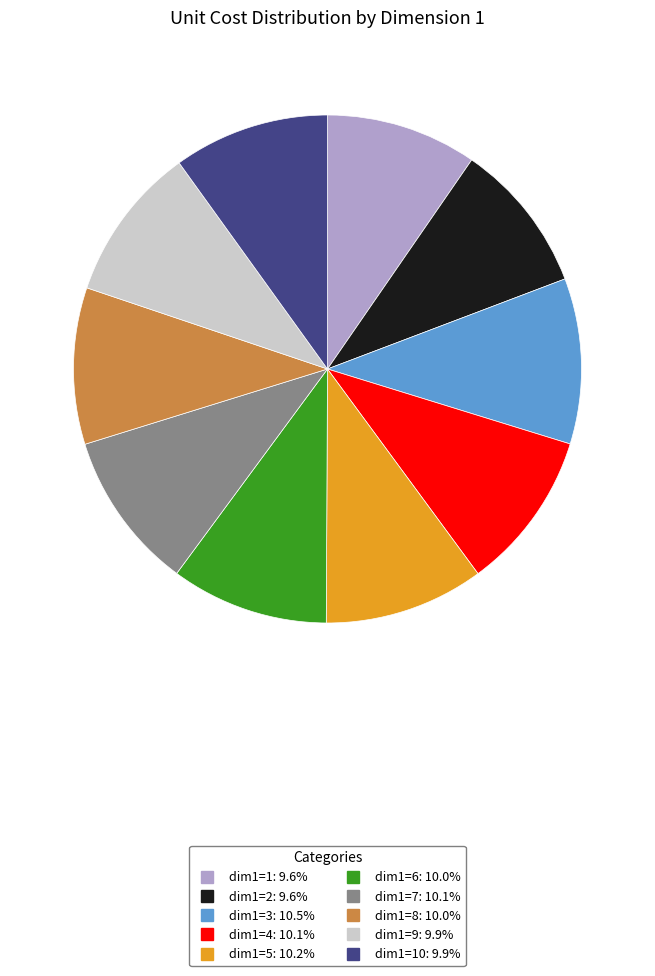

Is there any slice that represents more than half of the pie?

No